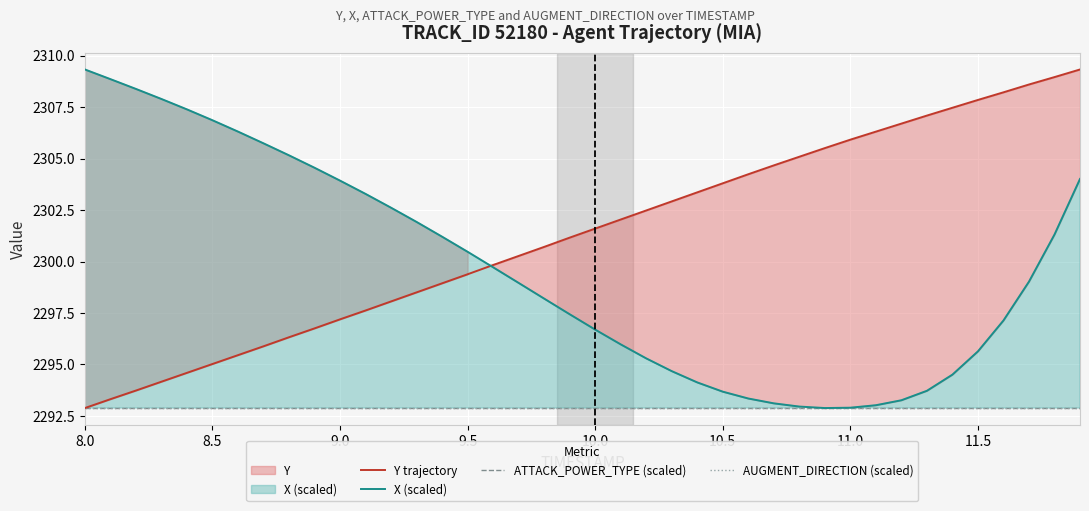

How many lines are shown in the chart?

4